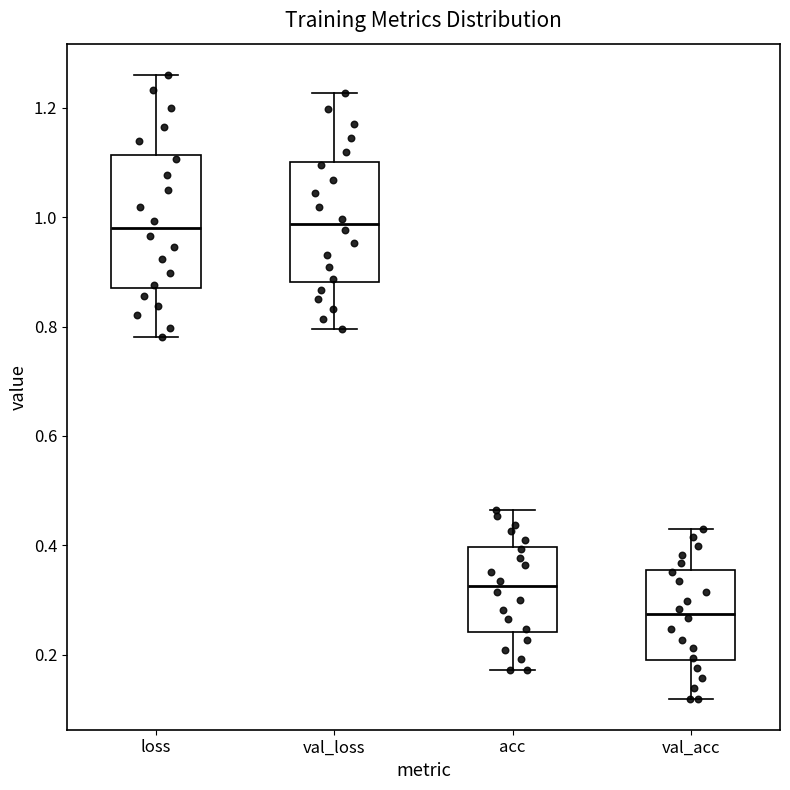

Where does the lower whisker of the box for loss end on the y-axis? The values are not printed on the chart, so give them approximately, as read against the axis.

0.78